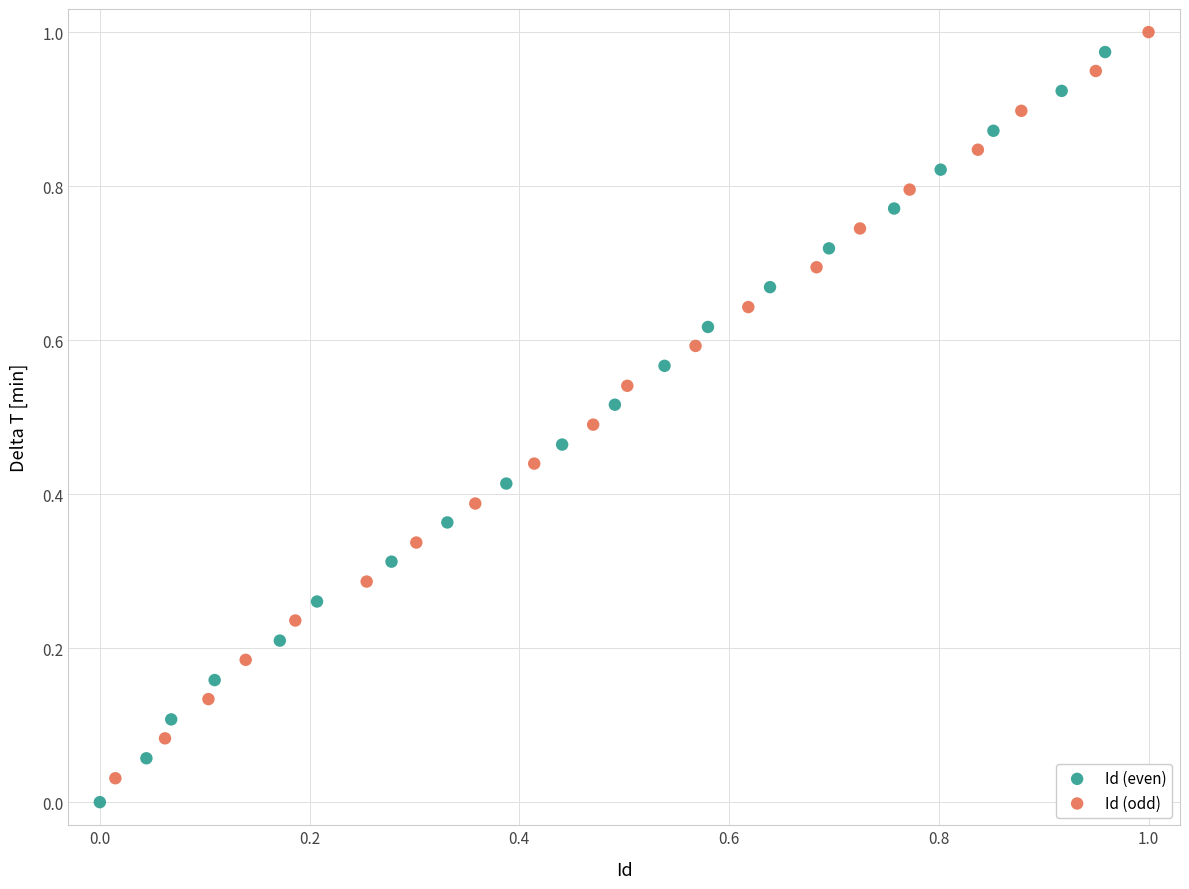

Which series has the widest spread of Y values?

Id (even)